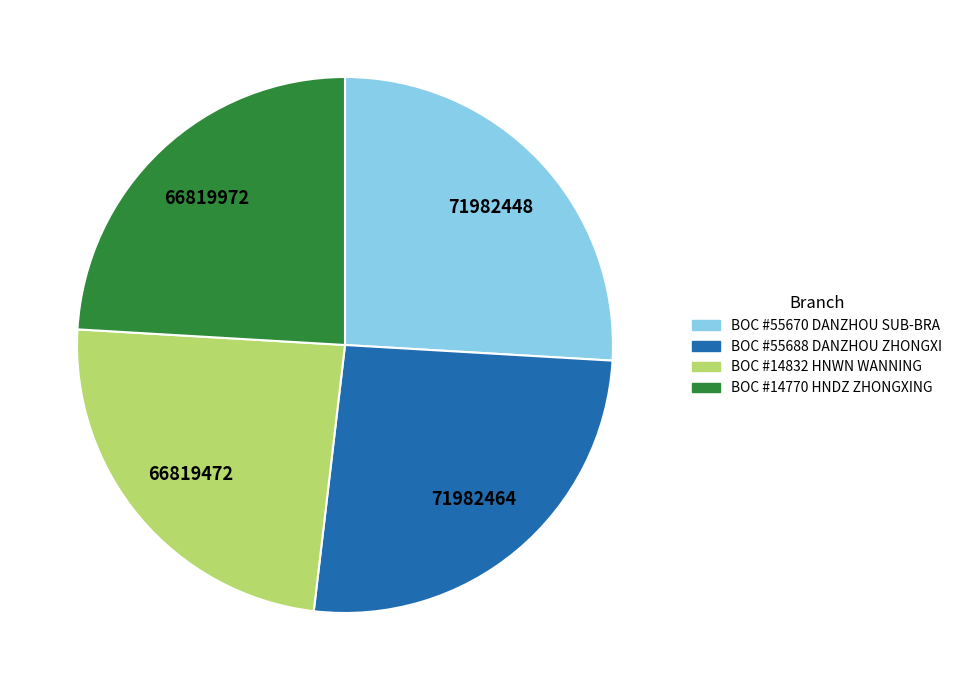

True or false: BOC #14832 HNWN WANNING accounts for 24% of the total.

True